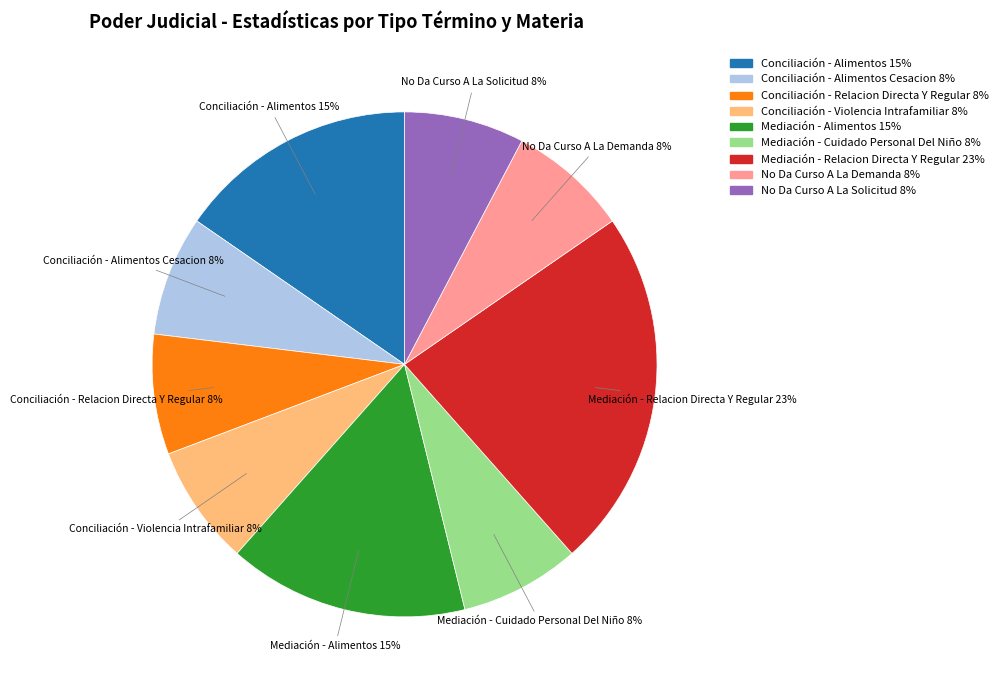

Do Conciliación - Violencia Intrafamiliar 8% and Mediación - Relacion Directa Y Regular 23% together represent more than half of the pie?

No